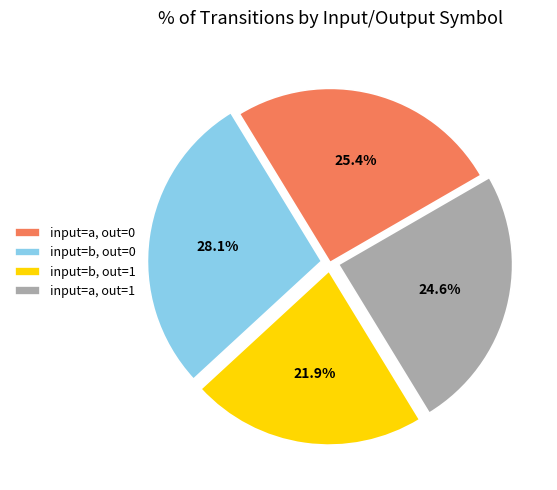

What percentage do input=a, out=0 and input=b, out=1 together represent?

47.3%